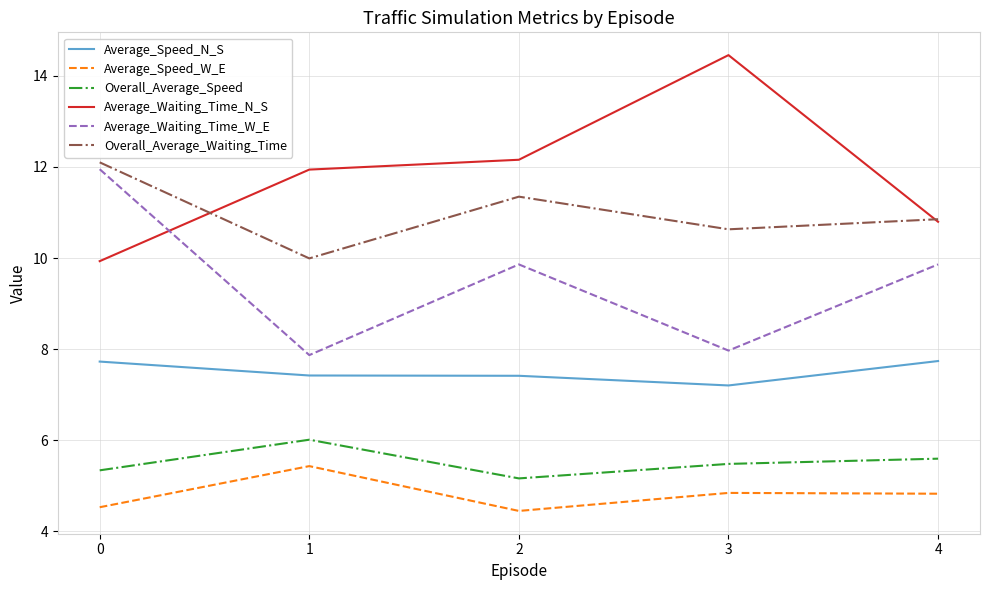

Reading right to left, extract all data points from this chart.

Average_Speed_N_S: 4=7.7	3=7.2	2=7.4	1=7.4	0=7.7
Average_Speed_W_E: 4=4.8	3=4.8	2=4.4	1=5.4	0=4.5
Overall_Average_Speed: 4=5.6	3=5.5	2=5.2	1=6.0	0=5.3
Average_Waiting_Time_N_S: 4=10.8	3=14.5	2=12.2	1=11.9	0=9.9
Average_Waiting_Time_W_E: 4=9.9	3=8.0	2=9.9	1=7.9	0=12.0
Overall_Average_Waiting_Time: 4=10.9	3=10.6	2=11.3	1=10.0	0=12.1